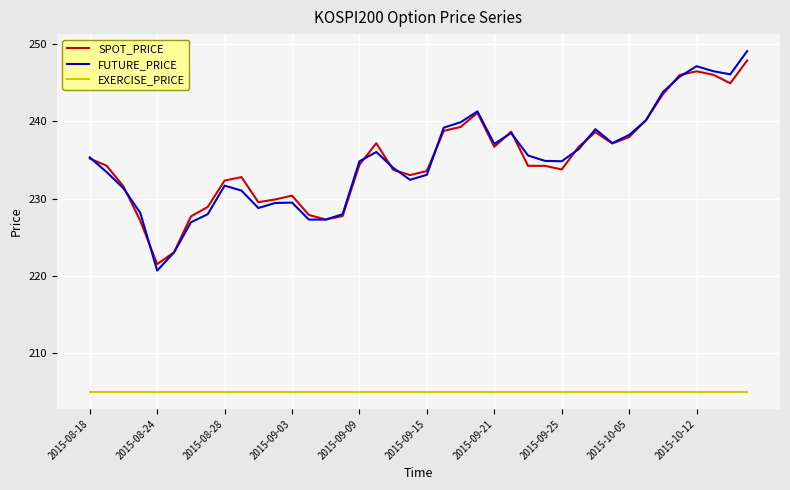

True or false: FUTURE_PRICE and EXERCISE_PRICE cross at least once.

False